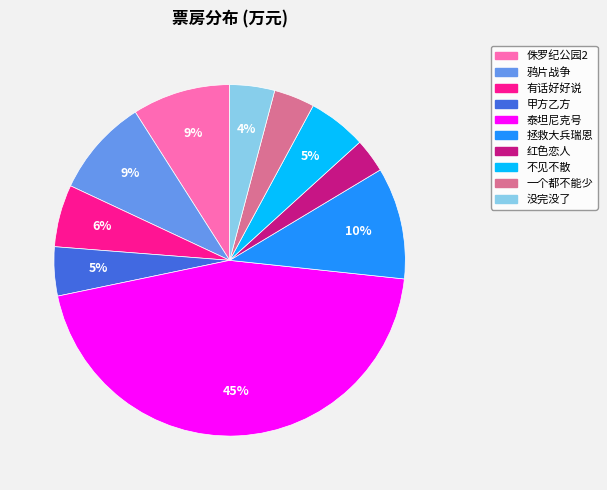

Between 有话好好说 and 一个都不能少, which is larger?

有话好好说